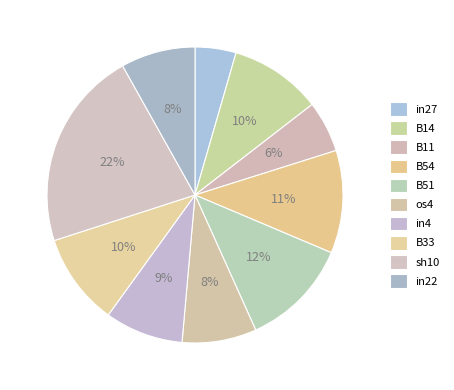

Count the number of slices in the pie.

10